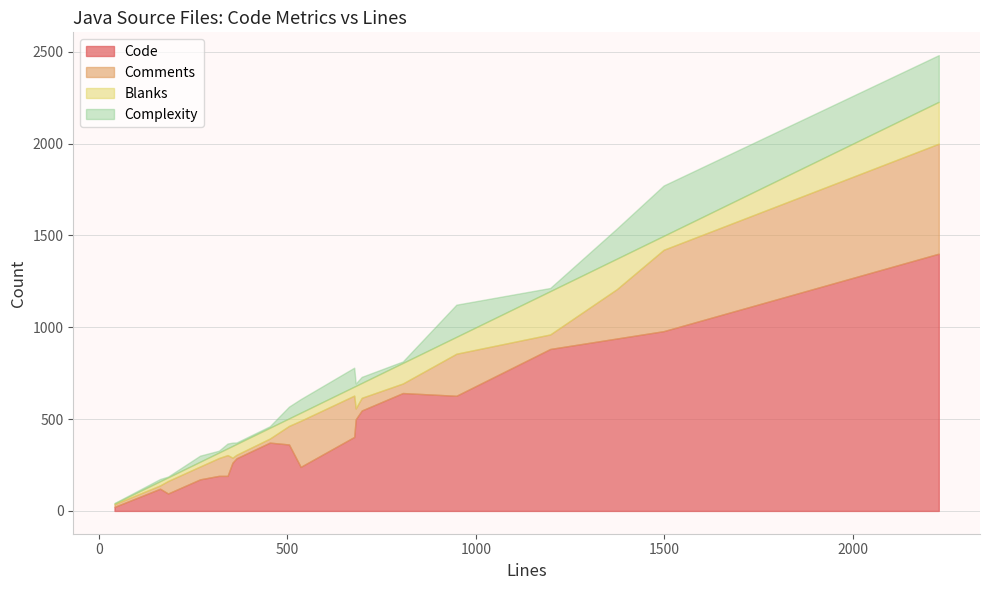

In Blanks, how many points are lower than both neighbors (excluding endpoints)?

6